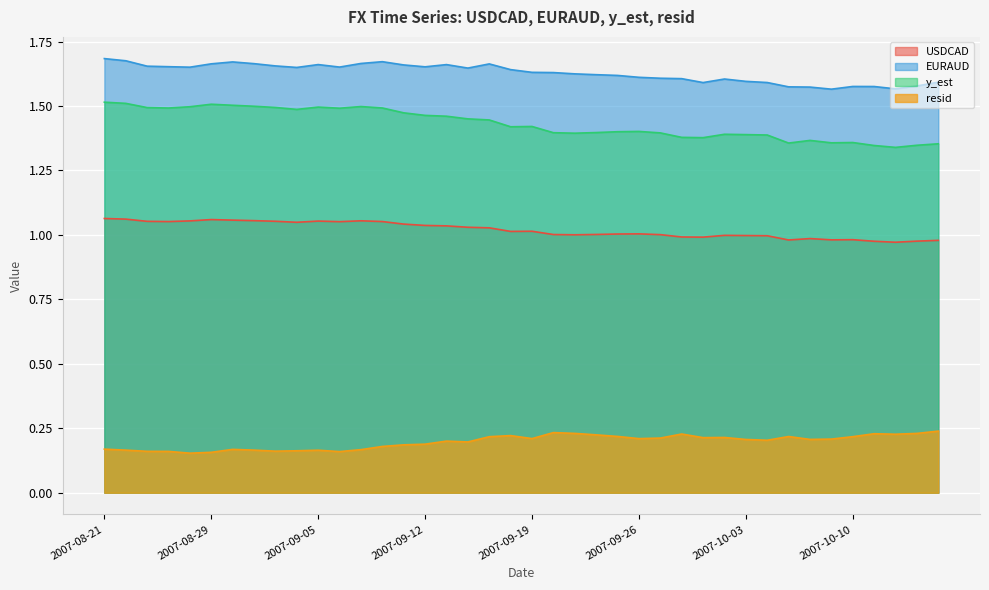

At which label is EURAUD closest to 1?

2007-10-09